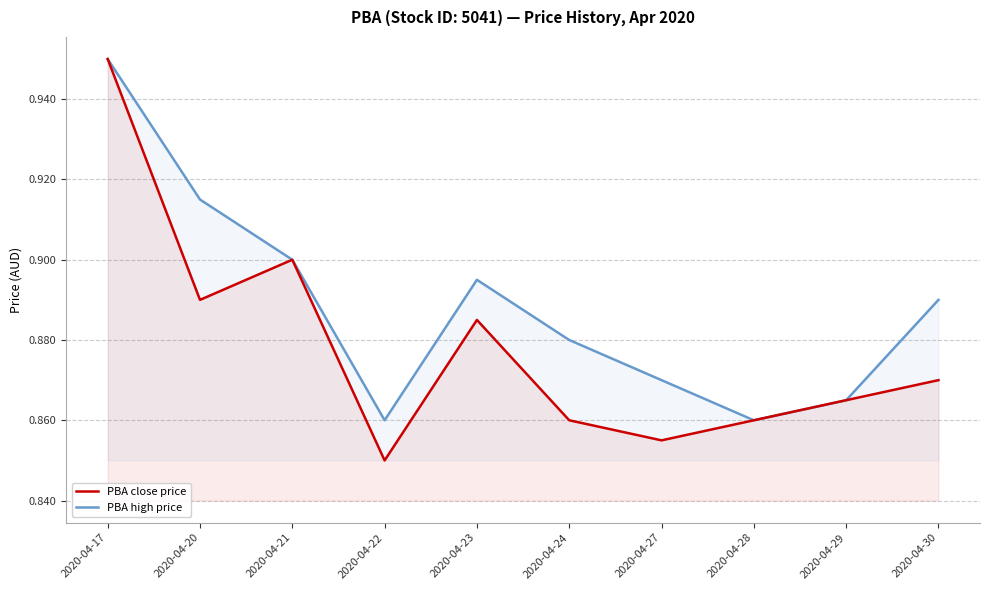

What are all the series names shown in the legend?

PBA close price, PBA high price